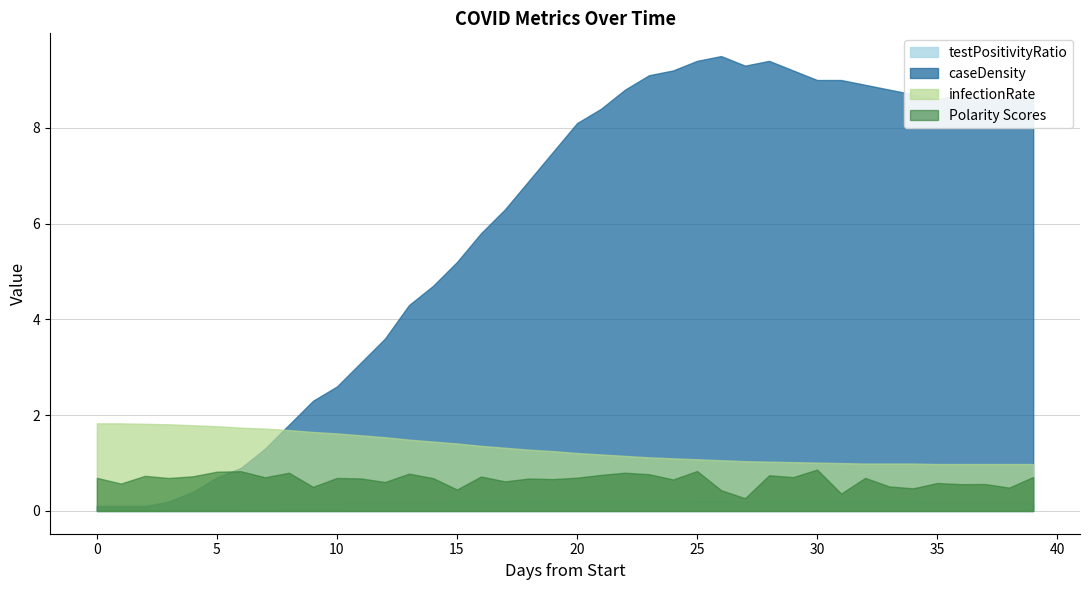

The value of caseDensity at 5 is 1.1. True or false?

False